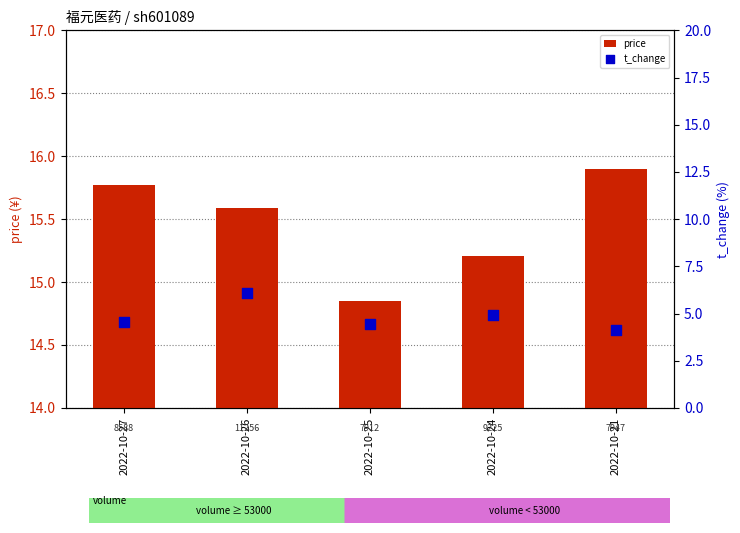

What are all the series names shown in the legend?

price, t_change